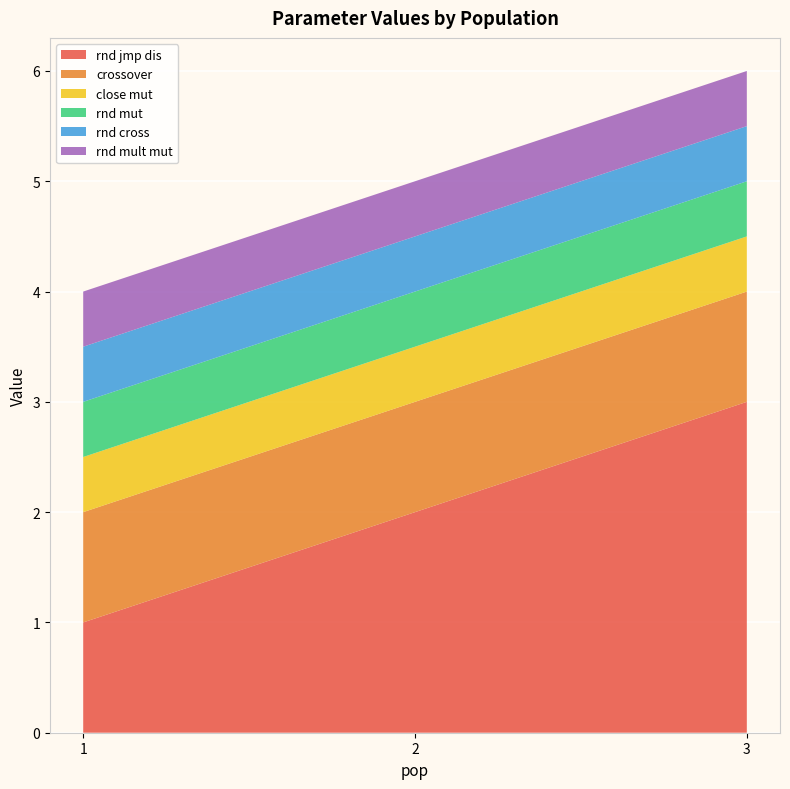

Reading left to right, list all the values displayed in this chart.

rnd jmp dis: 1=1.0	2=2.0	3=3.0
crossover: 1=1.0	2=1.0	3=1.0
close mut: 1=0.5	2=0.5	3=0.5
rnd mut: 1=0.5	2=0.5	3=0.5
rnd cross: 1=0.5	2=0.5	3=0.5
rnd mult mut: 1=0.5	2=0.5	3=0.5